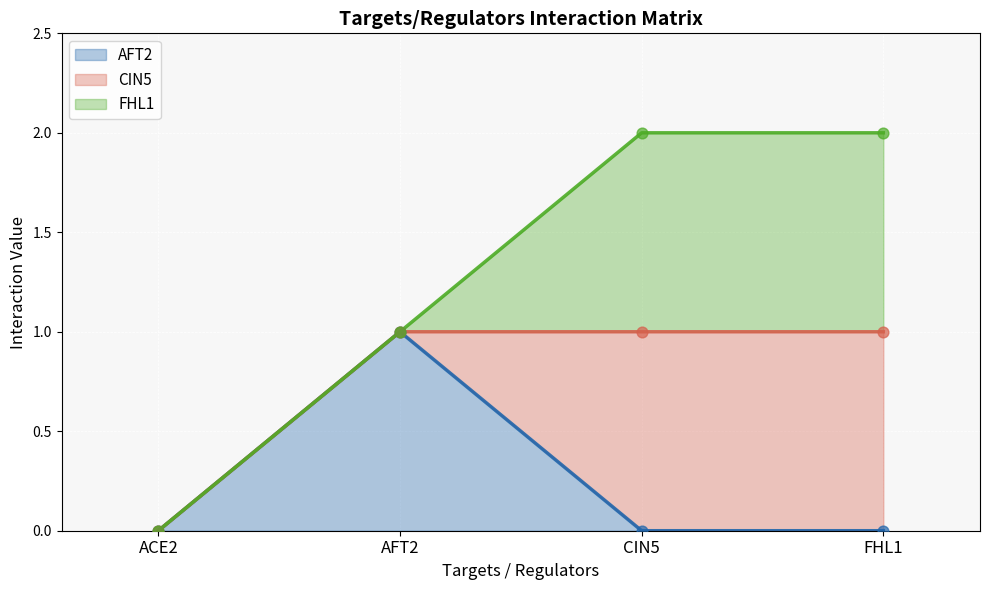

Is the value of AFT2 at AFT2 greater than the value of ACE2 at FHL1?

No